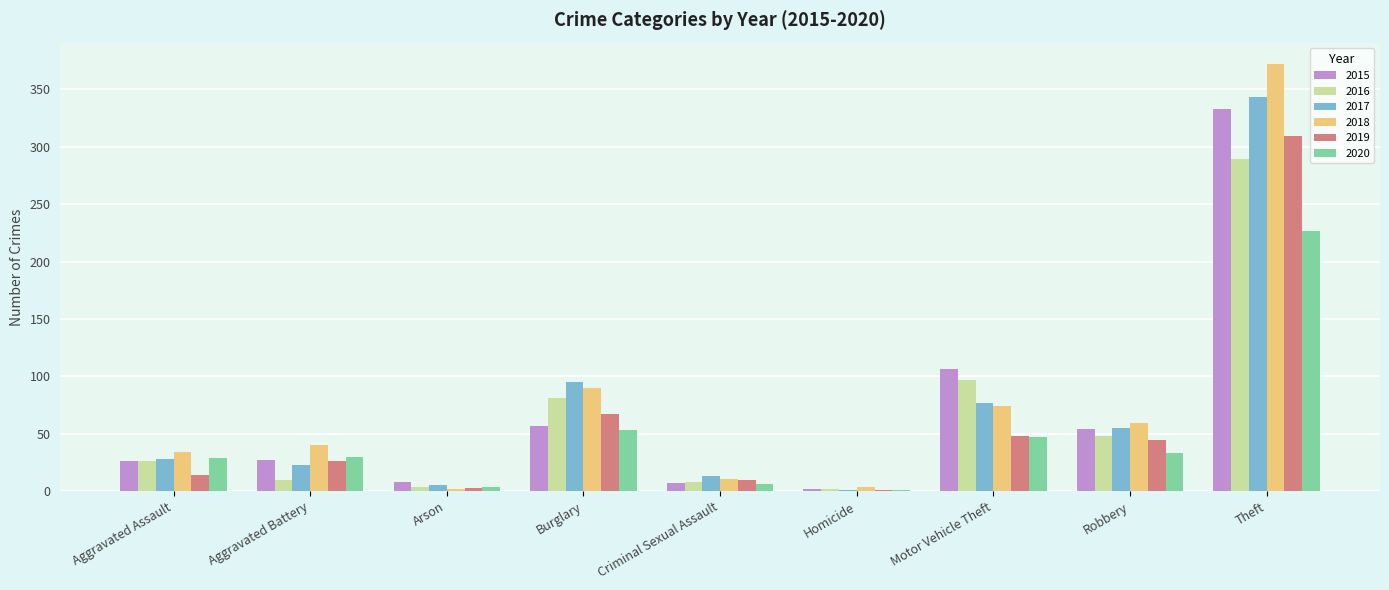

Is it true that 2017 equals 55 at Robbery?

True